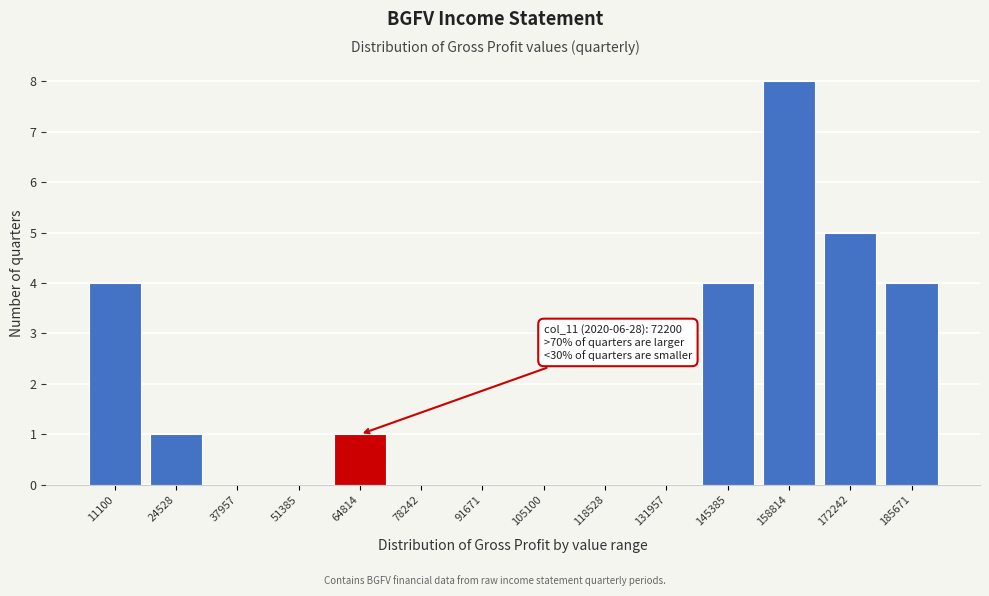

Reading left to right, transcribe all the data shown in this chart.

11100=4	24528=1	37957=0	51385=0	64814=1	78242=0	91671=0	105100=0	118528=0	131957=0	145385=4	158814=8	172242=5	185671=4